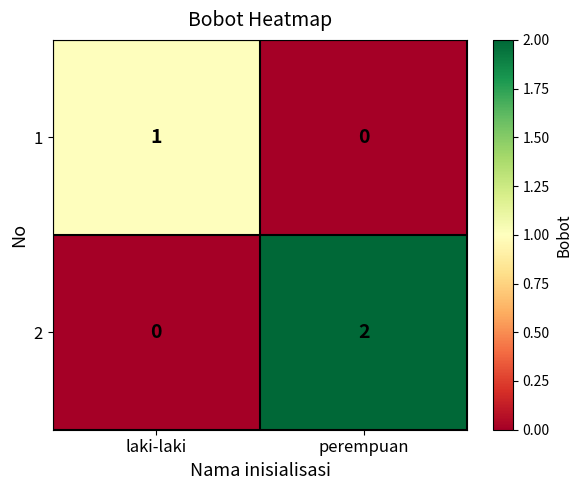

Rank the series at perempuan from highest to lowest value.

2, 1